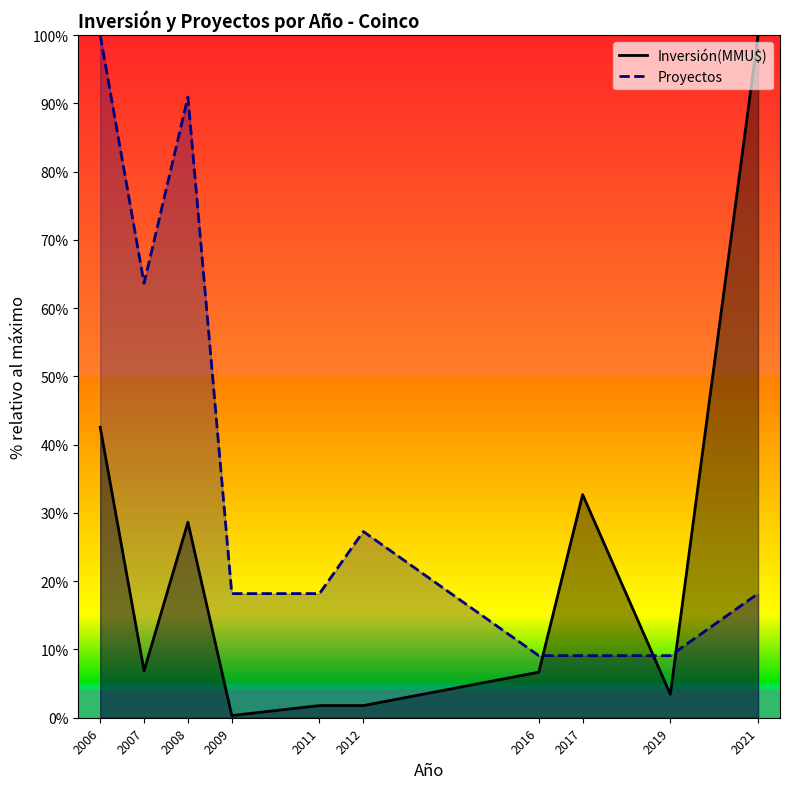

Which series has the largest range (max minus min)?

Inversión(MMU$)